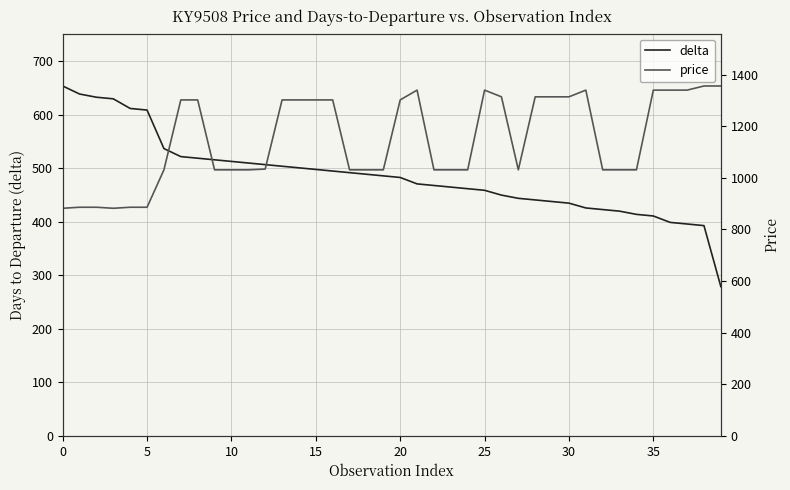

What is the label of the 19th point from the right?

21